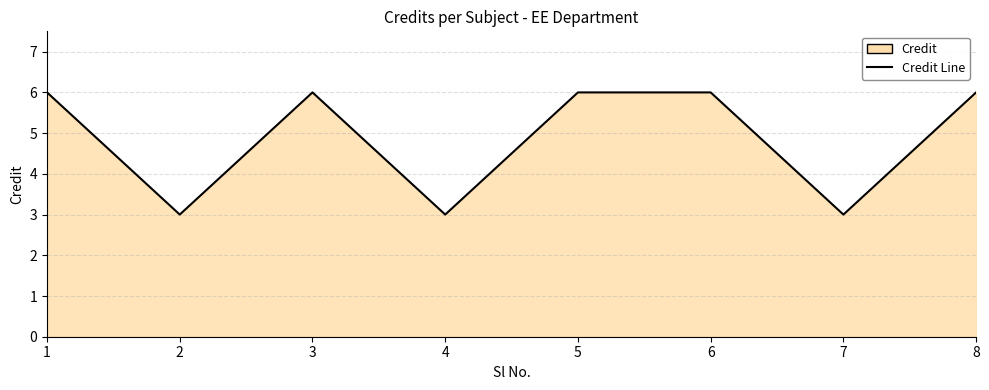

Is it true that the value at 8 is 6?

True